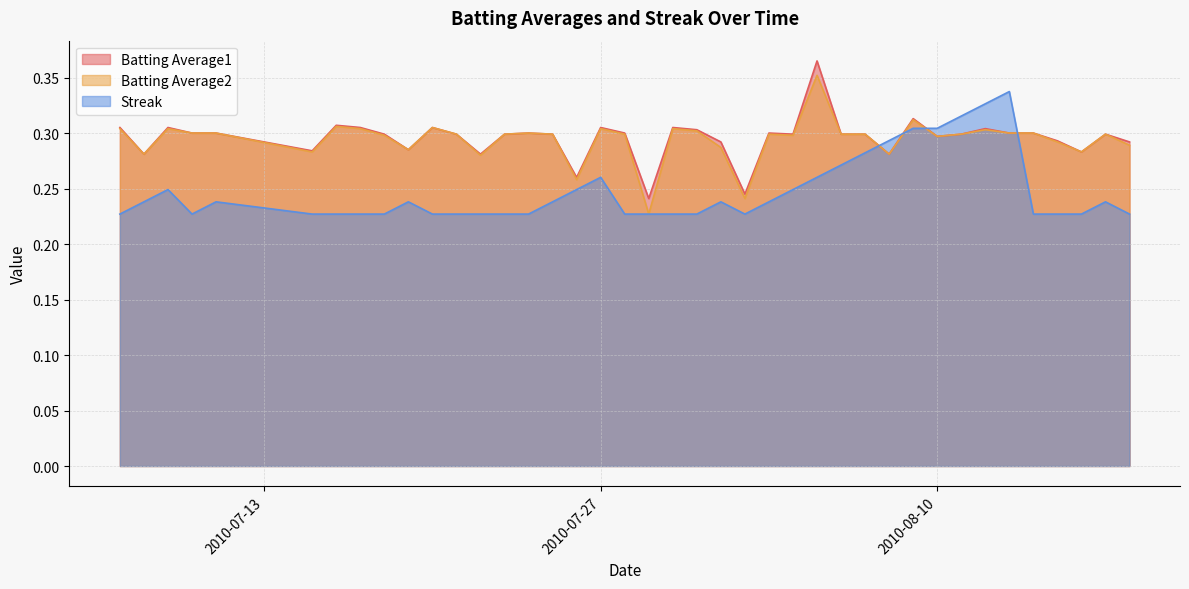

What position from the right is 2010-07-19?

31